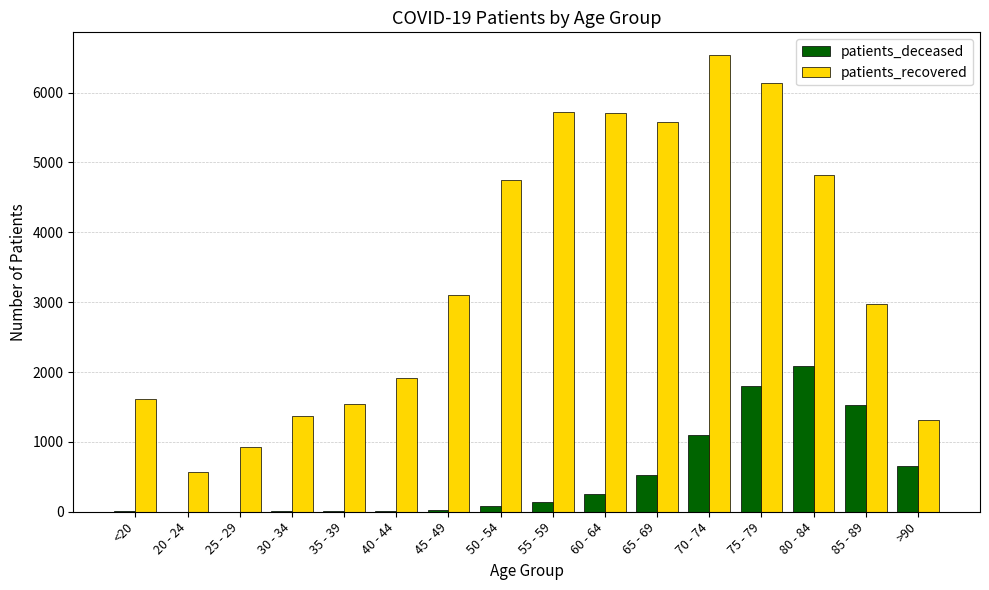

What is the sum of all patients_deceased values?

8221